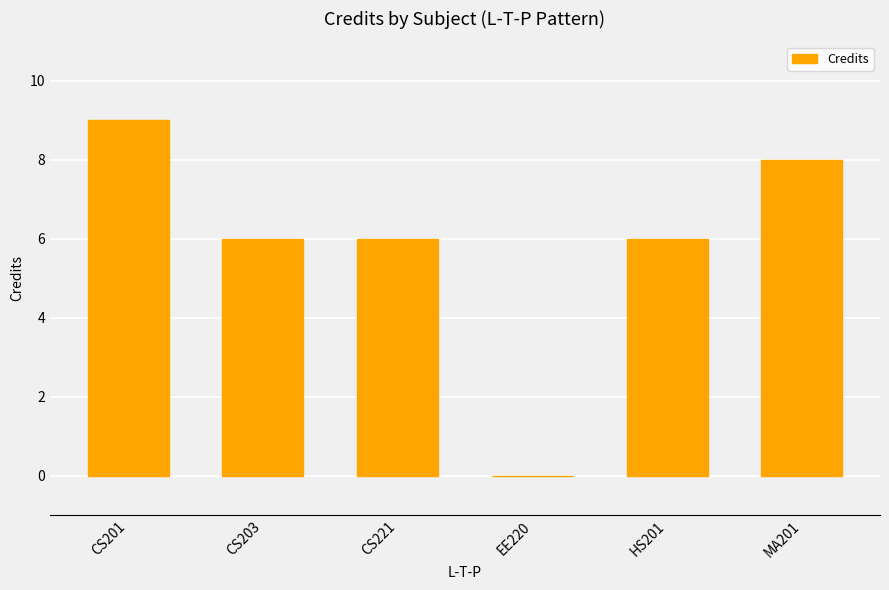

How many categories are shown in the chart?

6